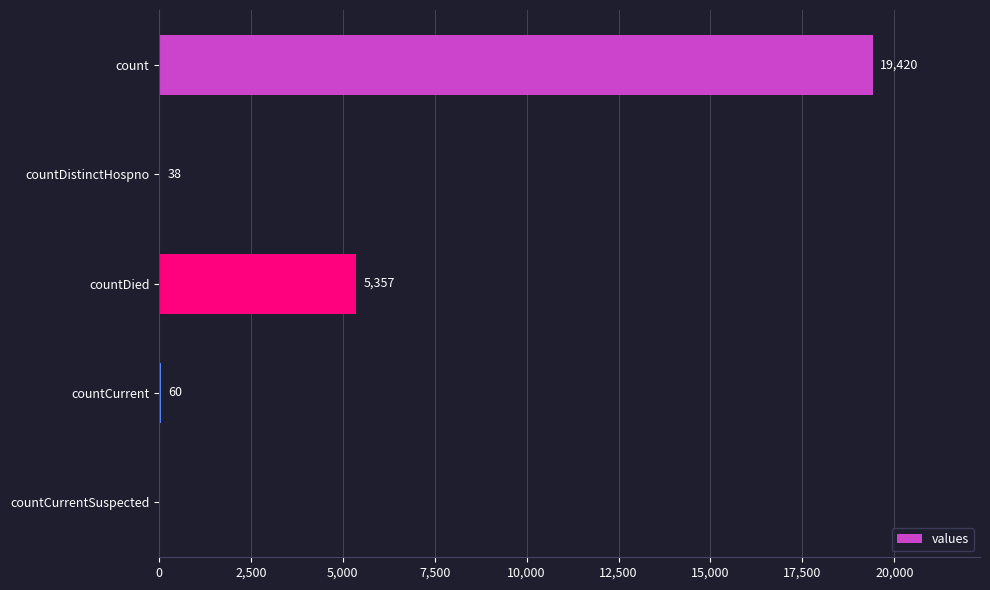

The chart shows a value of 8058 at countCurrentSuspected. True or false?

False